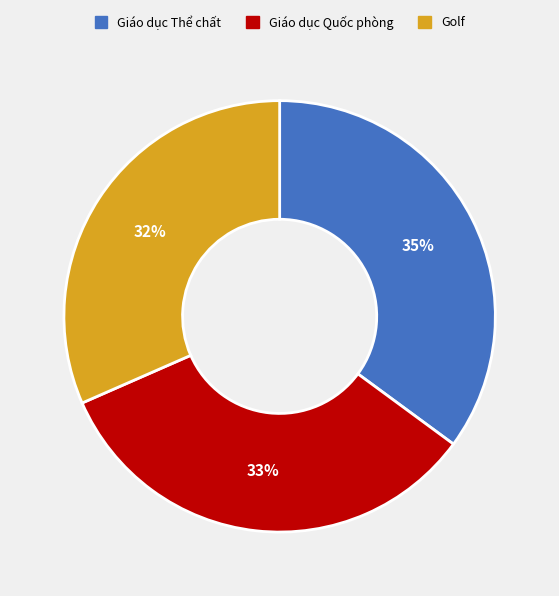

Is there any slice that represents more than half of the pie?

No